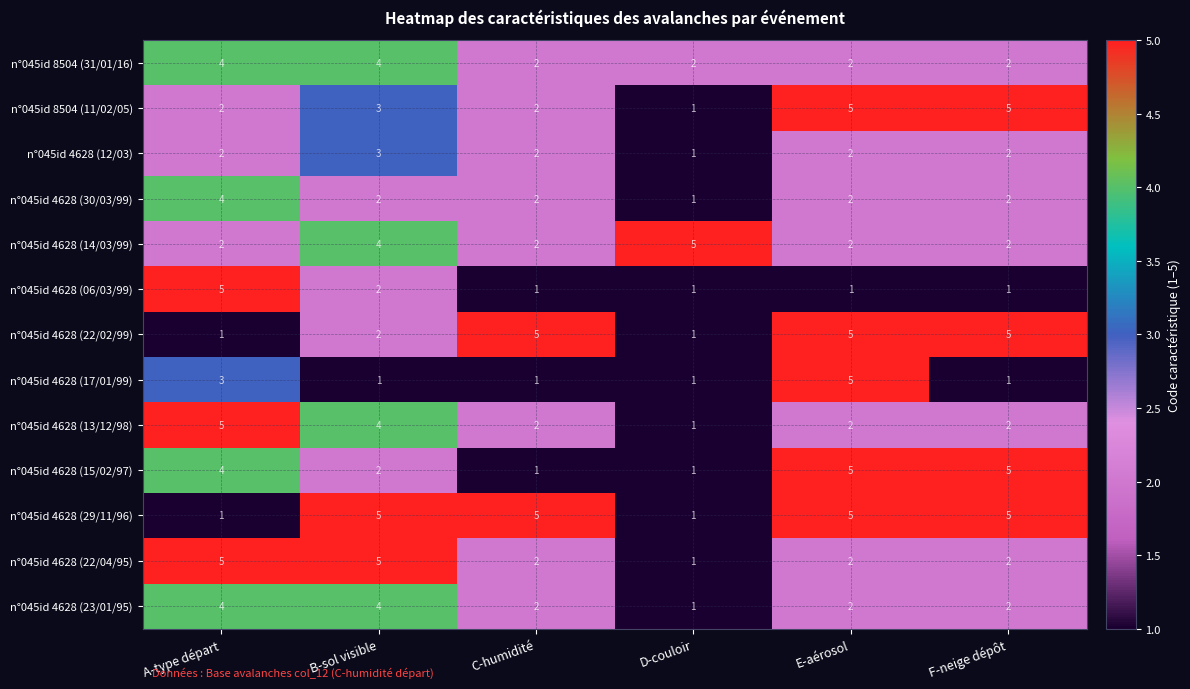

What is the highest value of the n°045id 4628 (12/03) series?

3